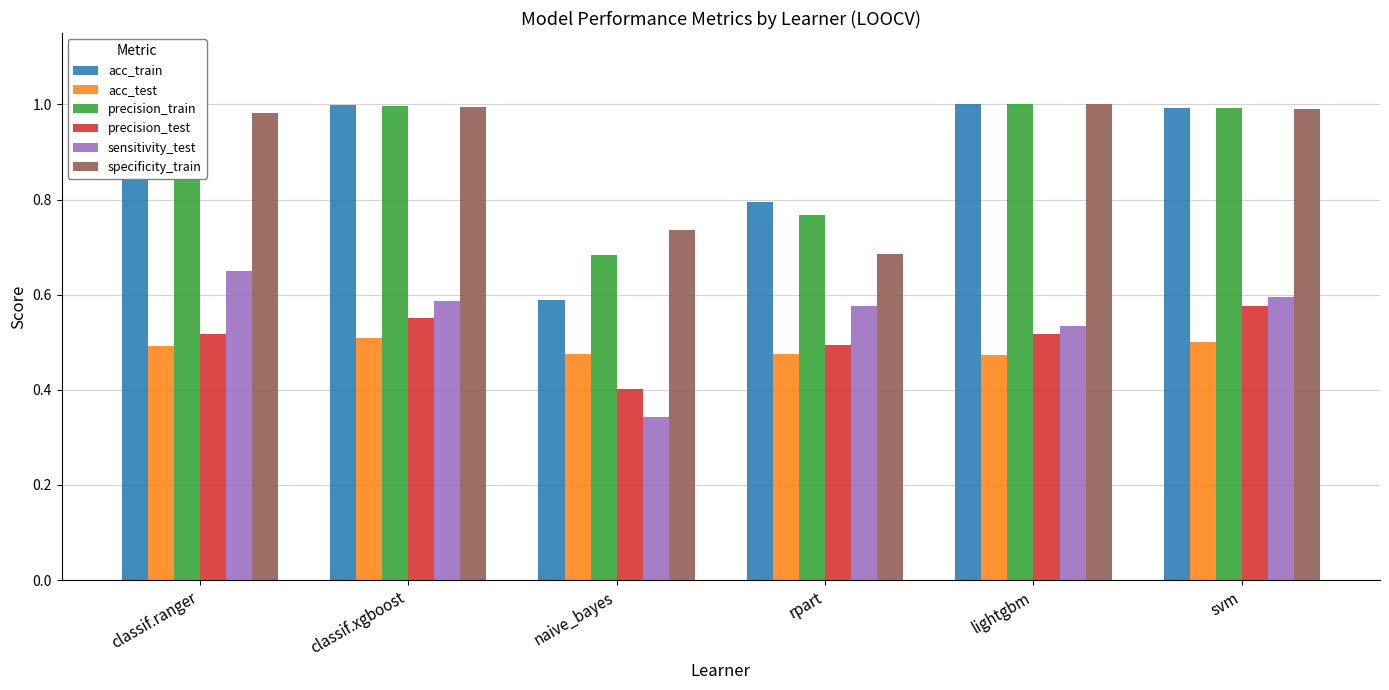

What are all the series names shown in the legend?

acc_train, acc_test, precision_train, precision_test, sensitivity_test, specificity_train